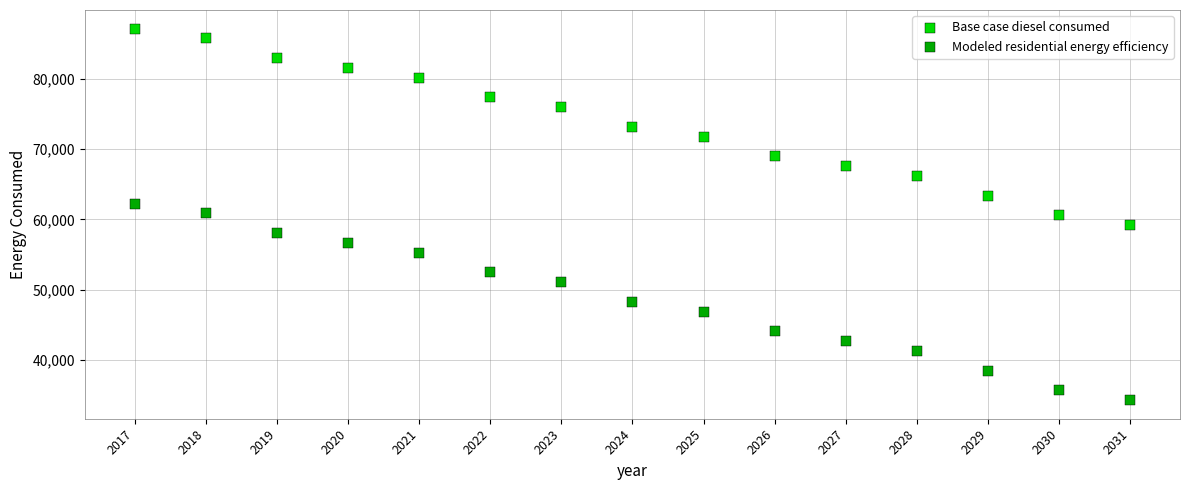

Which series reaches the maximum Y coordinate?

Base case diesel consumed